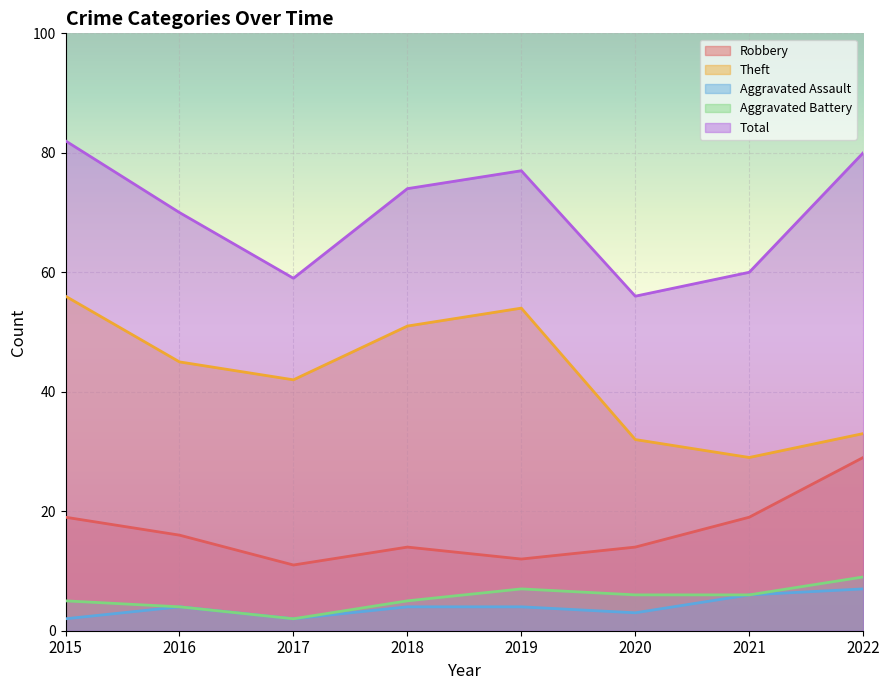

What is the smallest value displayed?

2